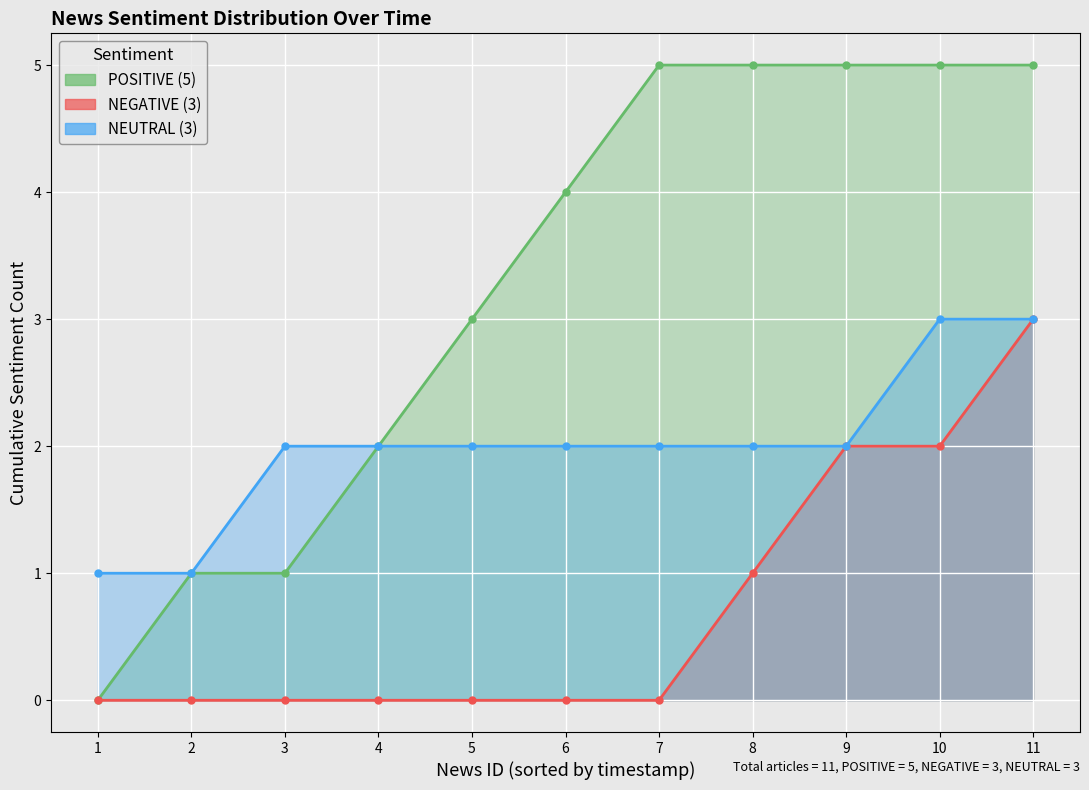

What is the value of the NEUTRAL point at the 9th from the left?

2